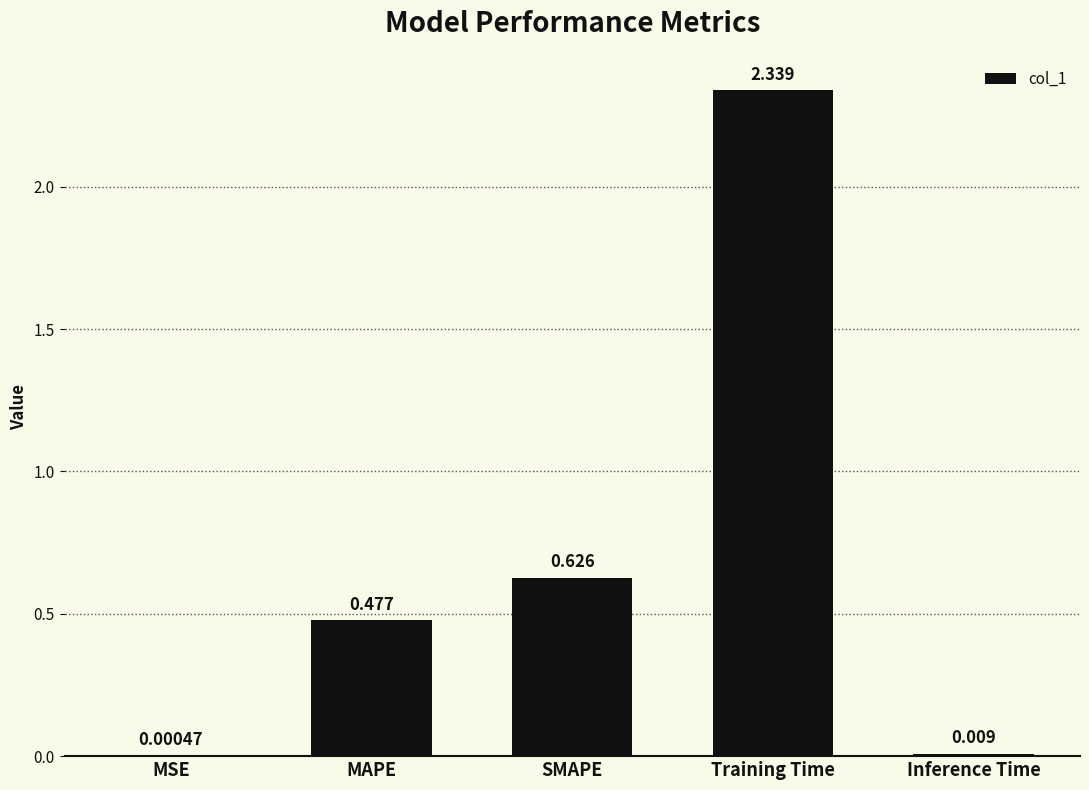

At which label is the value closest to 1?

SMAPE